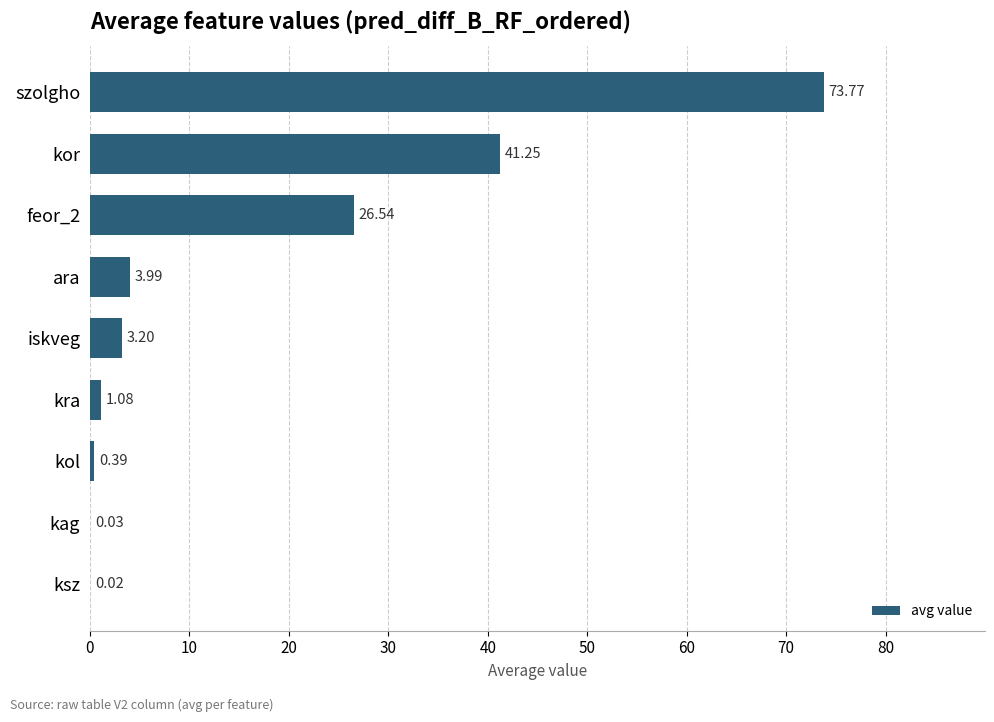

What is the sum of the values at szolgho and feor_2?

100.3